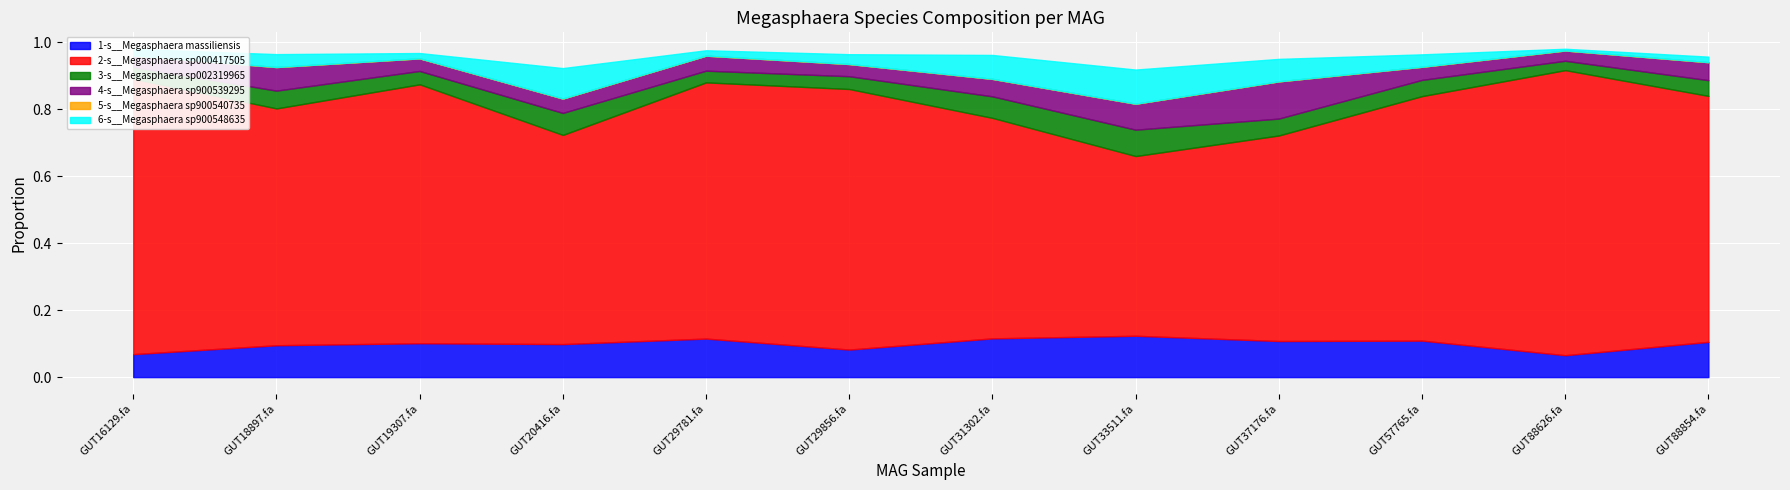

Is it true that 1-s__Megasphaera massiliensis equals 0.1 at GUT19307.fa?

True